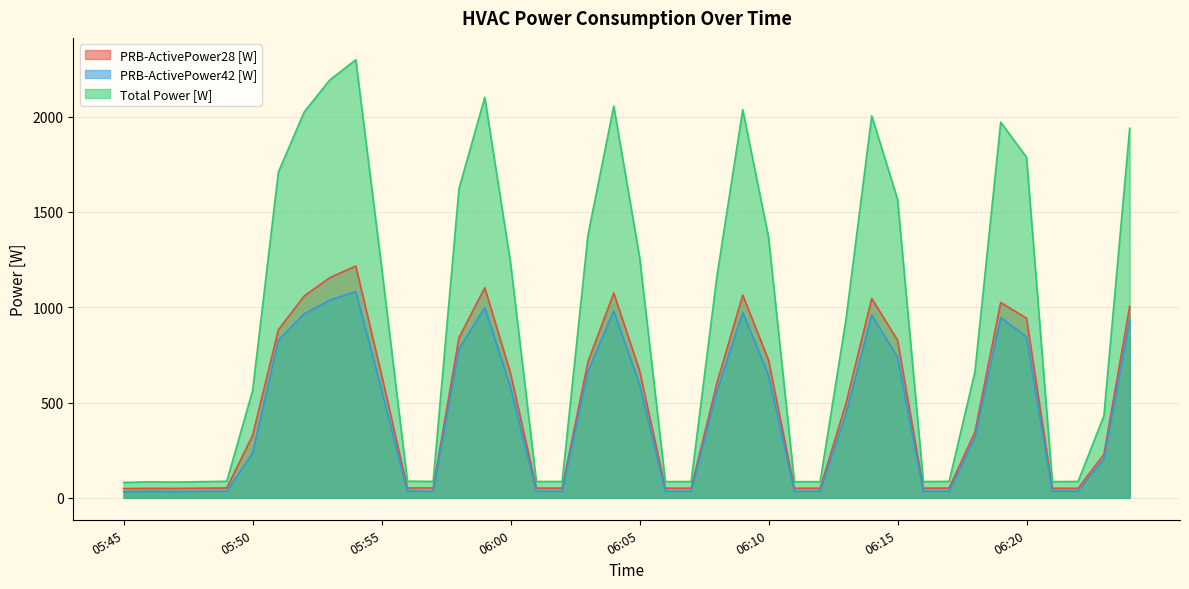

The PRB-ActivePower28 [W] series shows 51.2 at 06:02. True or false?

True